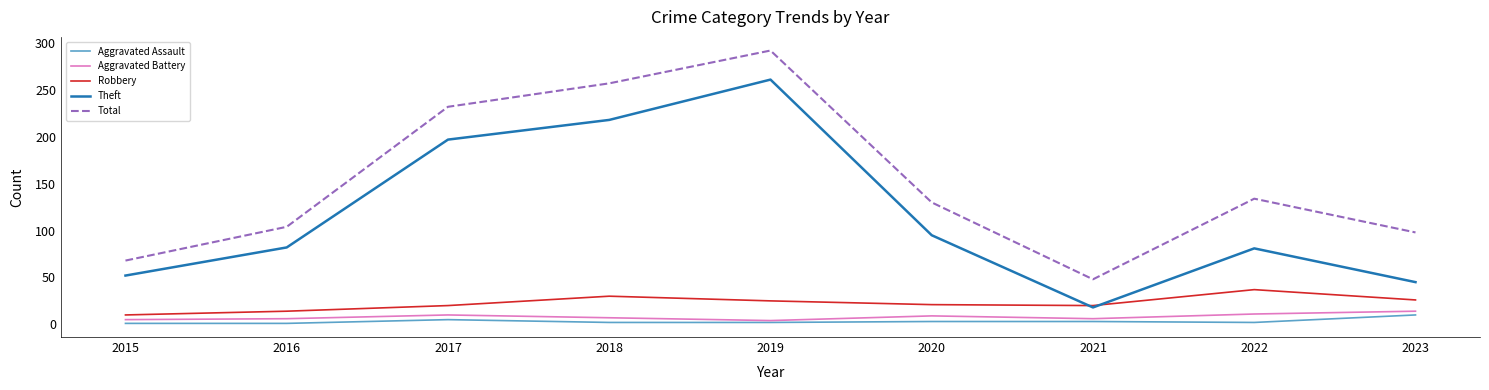

Which series has the widest spread of values?

Total